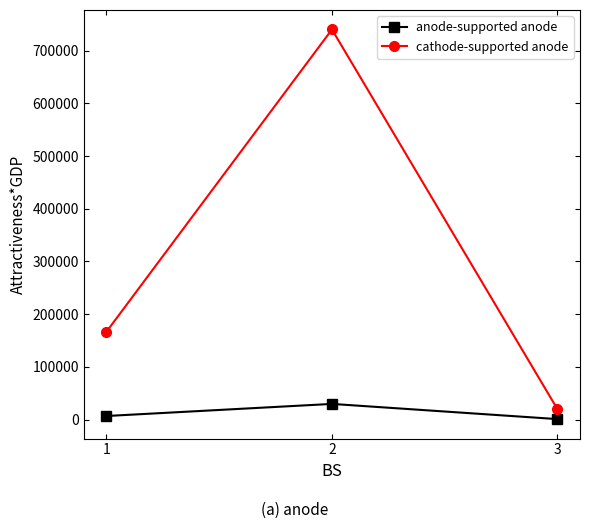

How many data points in cathode-supported anode are above 166614?

2